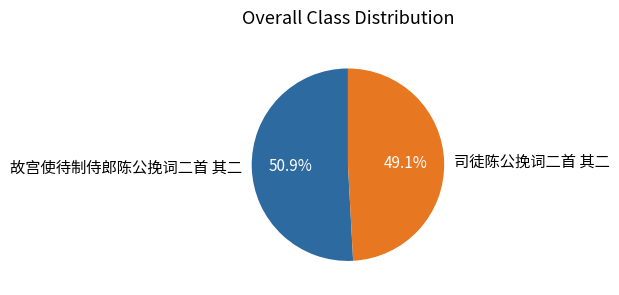

What is the ratio of the value at 故宫使待制侍郎陈公挽词二首 其二 to the value at 司徒陈公挽词二首 其二?

1.0